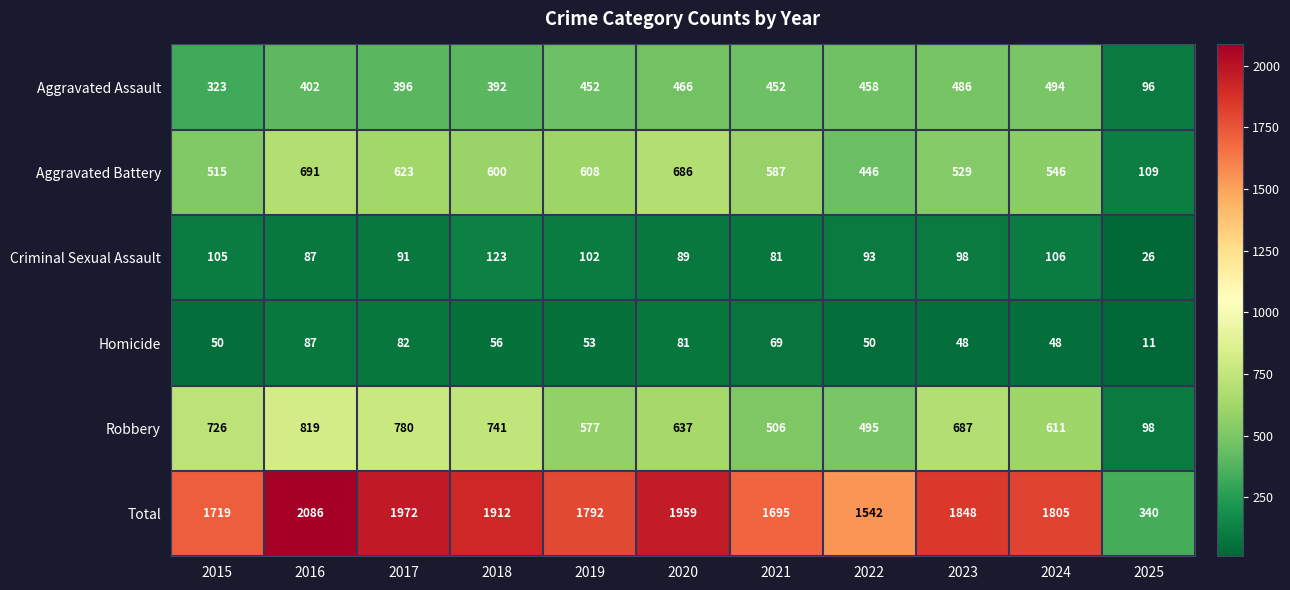

List the series in order of their peak value, lowest first.

Homicide, Criminal Sexual Assault, Aggravated Assault, Aggravated Battery, Robbery, Total